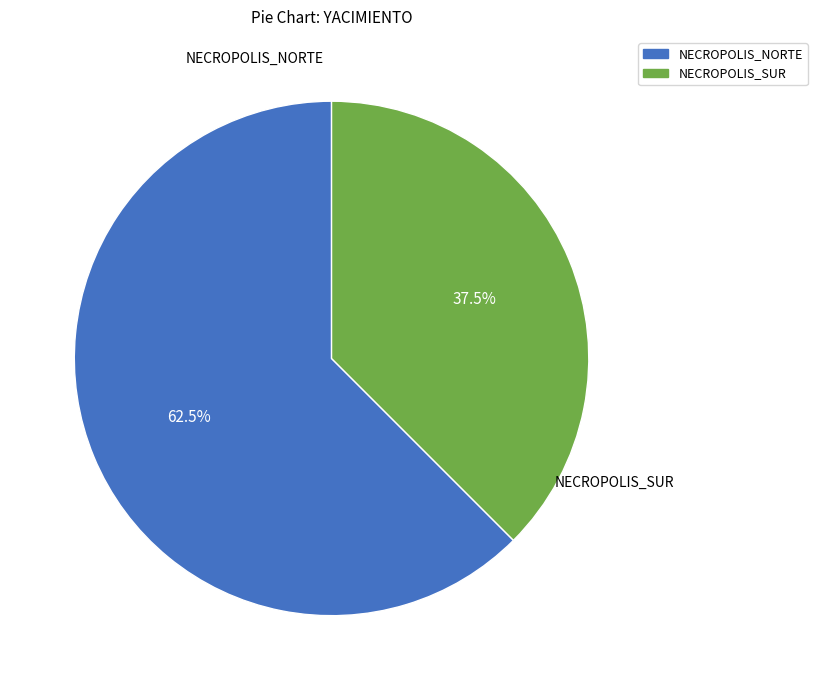

Is there a majority slice in this chart?

Yes